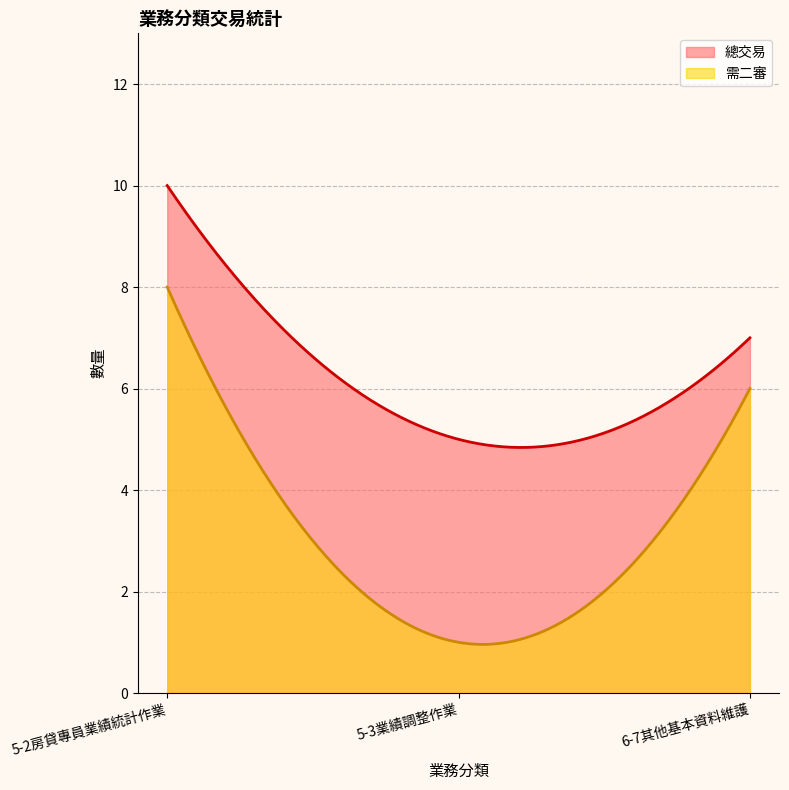

List the series in order of their peak value, highest first.

總交易, 需二審